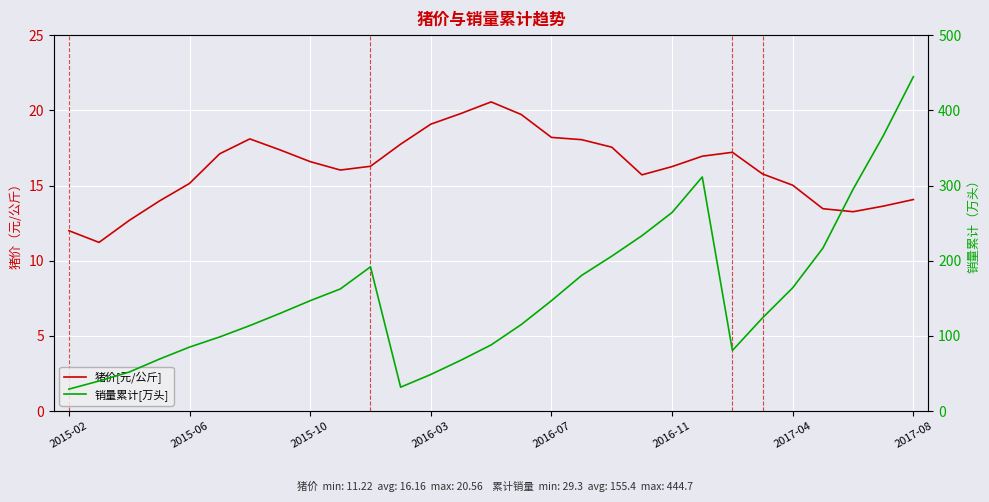

What is the sum of the 销量累计[万头] values at 2016-07 and 2015-06?

232.1